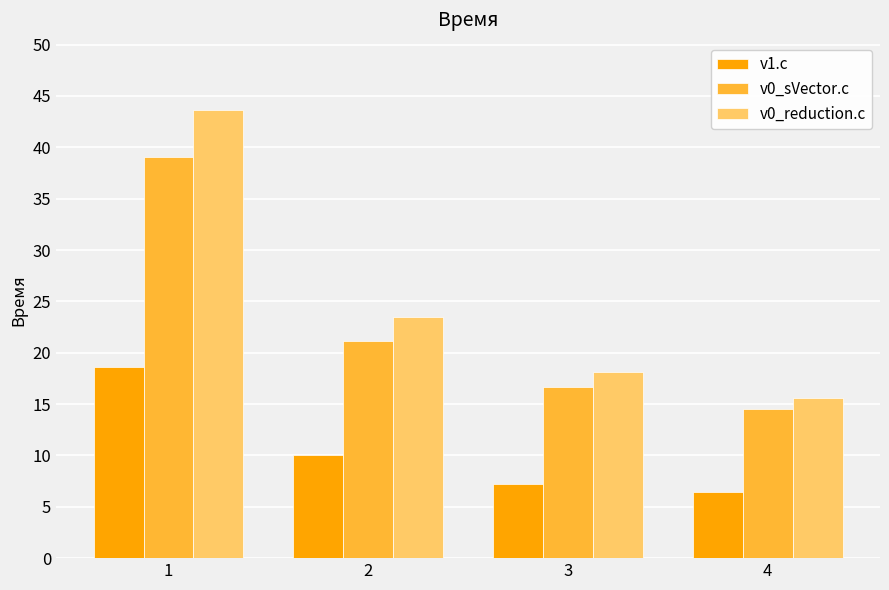

Reading left to right, transcribe all the data shown in this chart.

v1.c: 1=18.6	2=10.1	3=7.2	4=6.5
v0_sVector.c: 1=39.1	2=21.2	3=16.7	4=14.5
v0_reduction.c: 1=43.6	2=23.4	3=18.1	4=15.5